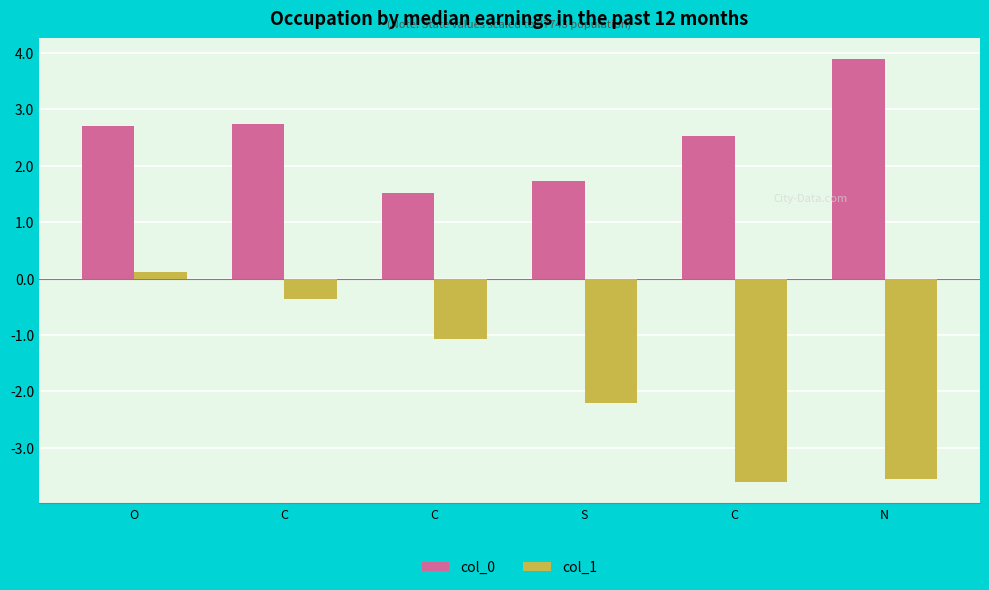

At how many categories does at least one series exceed 1?

6